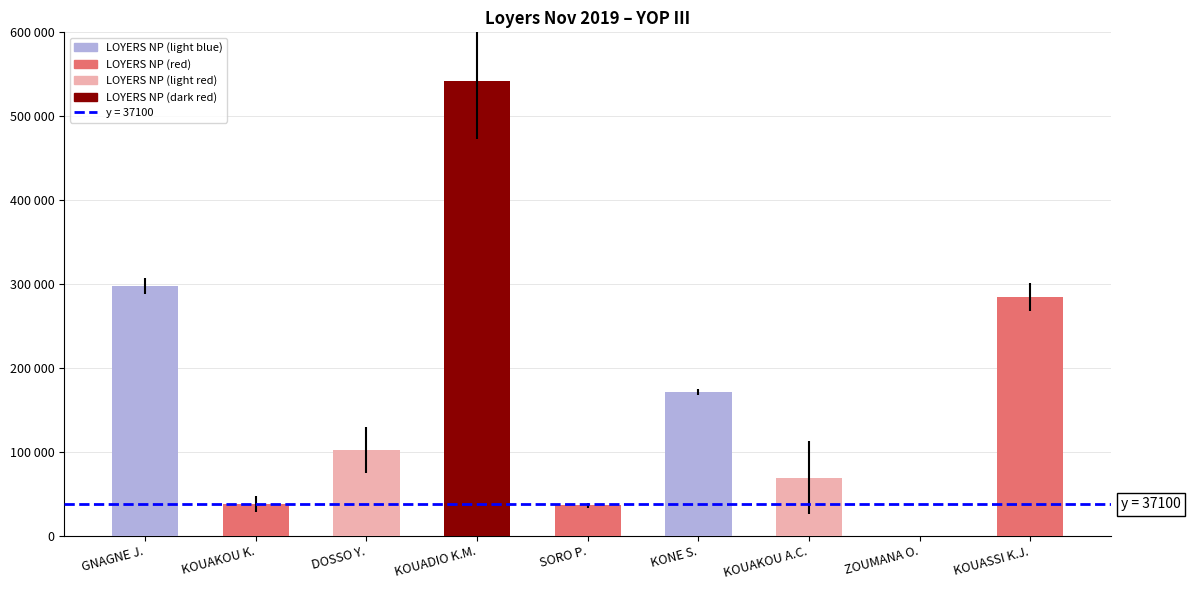

Are the bars horizontal?

No